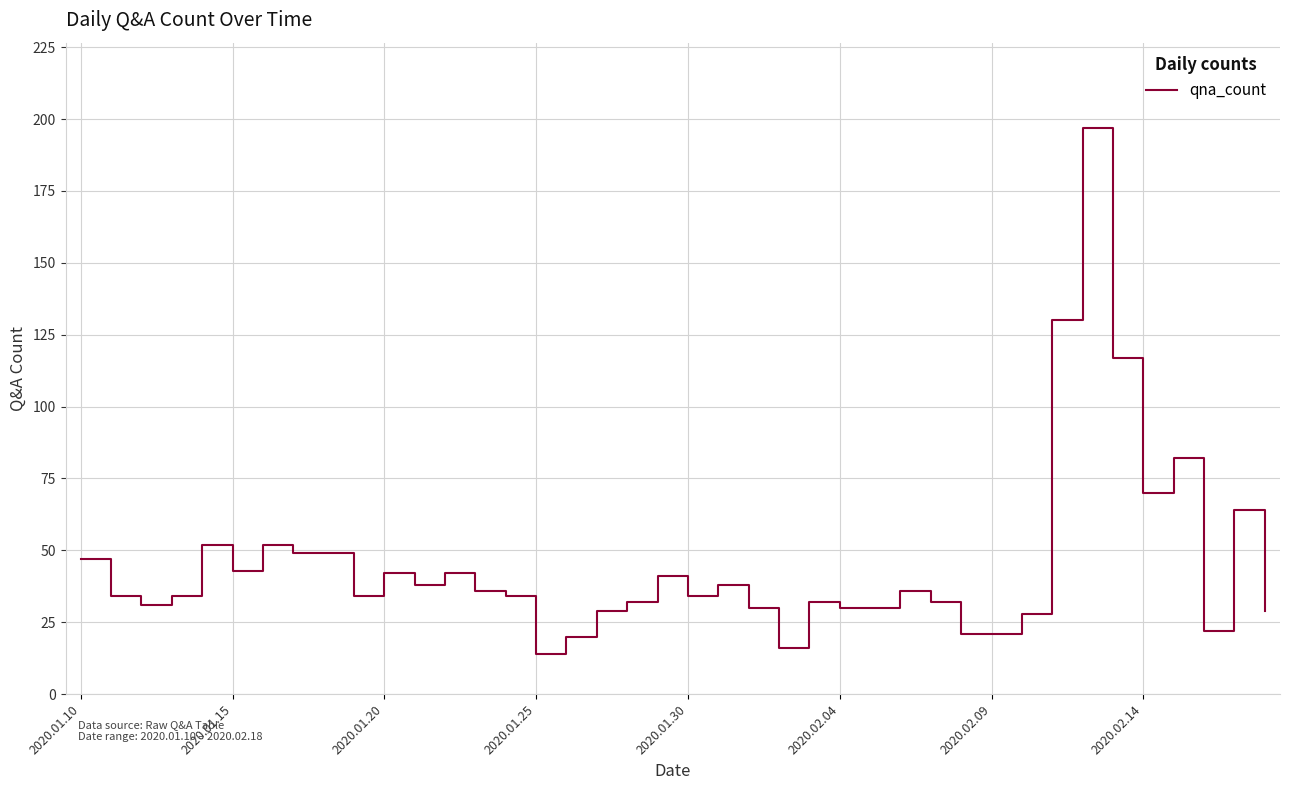

What is the maximum value shown in the chart?

197